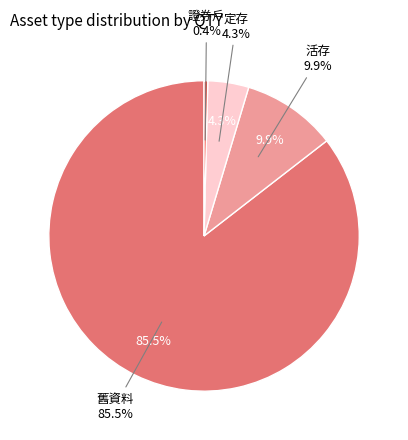

Which category has the biggest portion of the pie?

舊資料